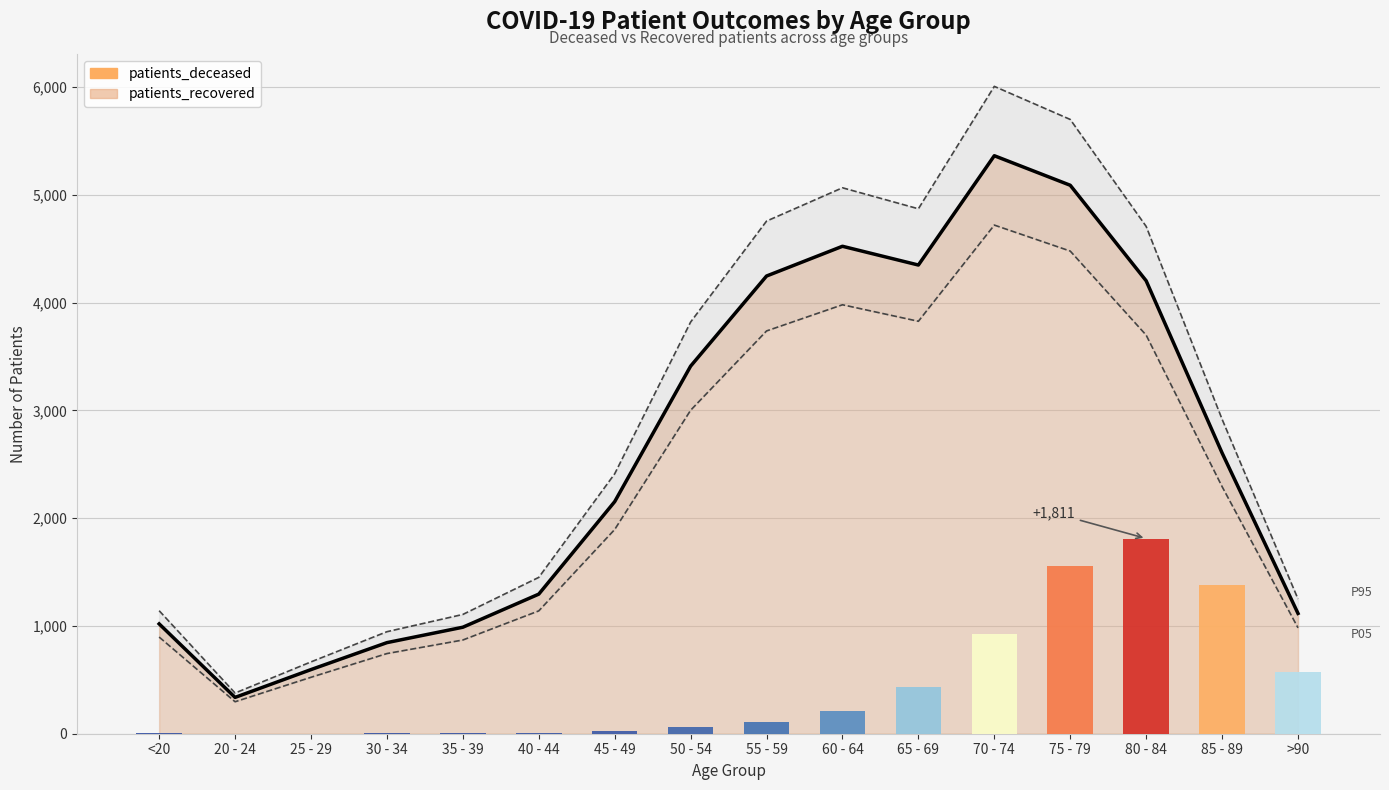

What position from the right is 35 - 39?

12